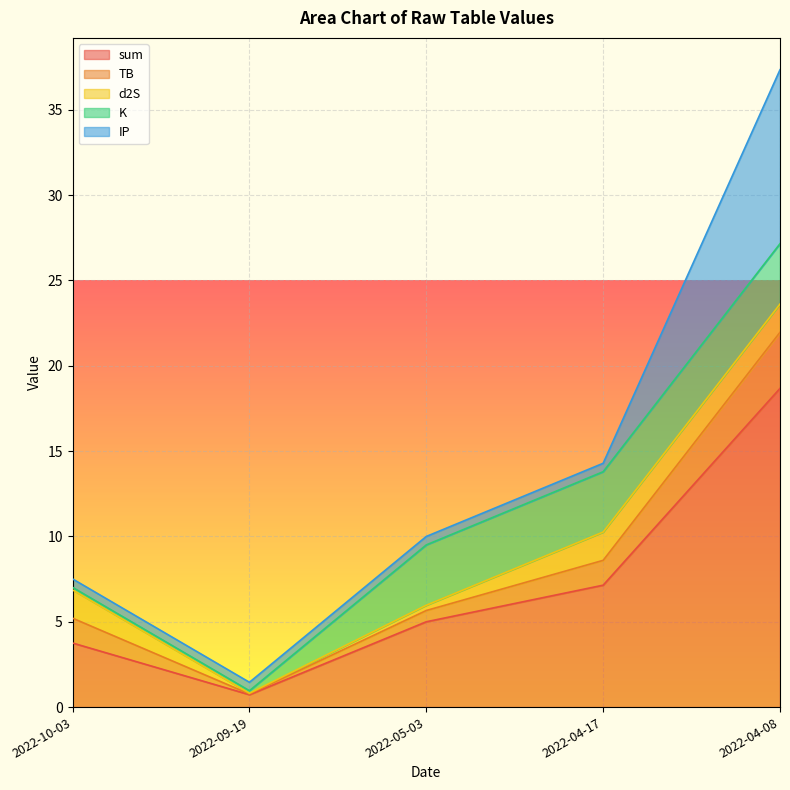

What is the lowest value of the K series?

0.1